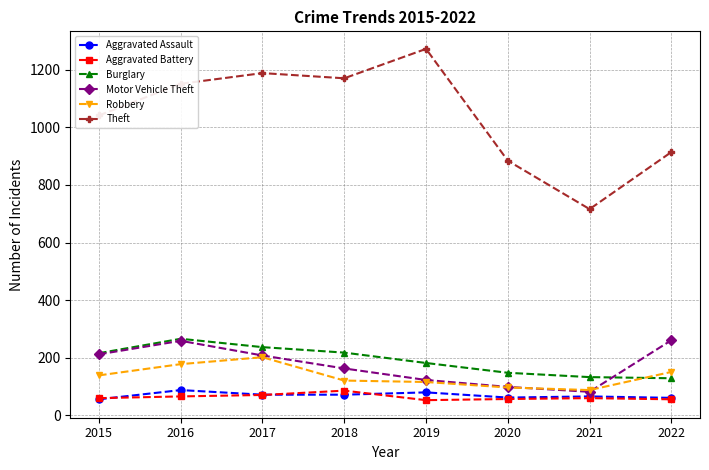

True or false: Aggravated Assault and Robbery cross at least once.

False